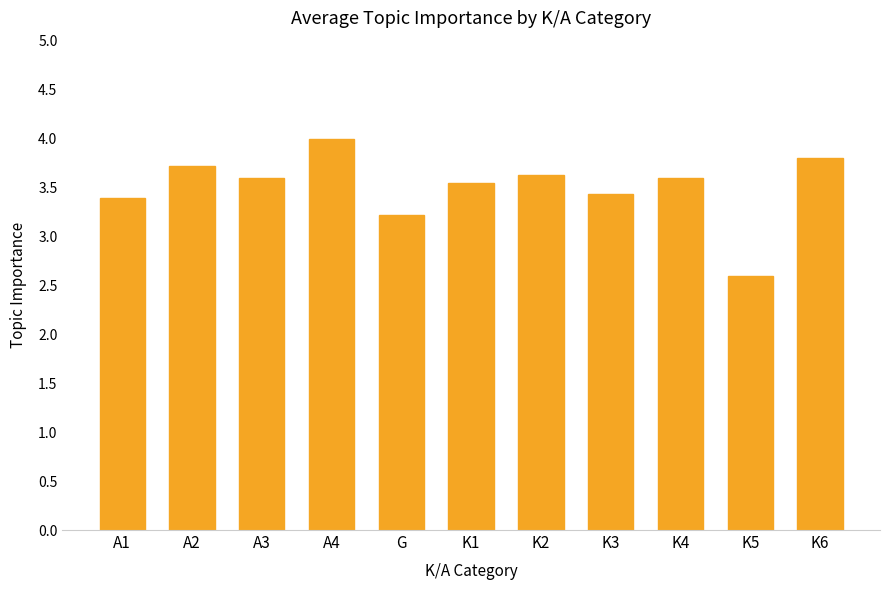

How many distinct data groups are displayed?

1